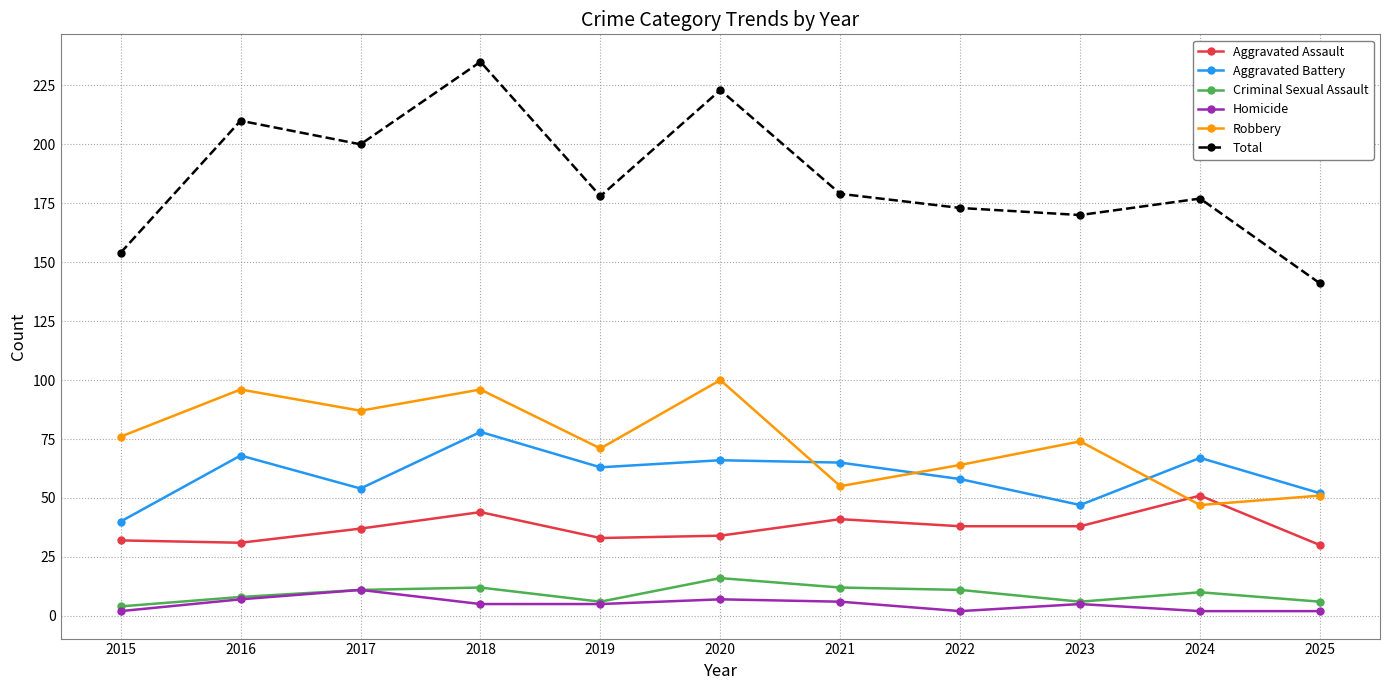

What is the lowest value of the Aggravated Battery series?

40